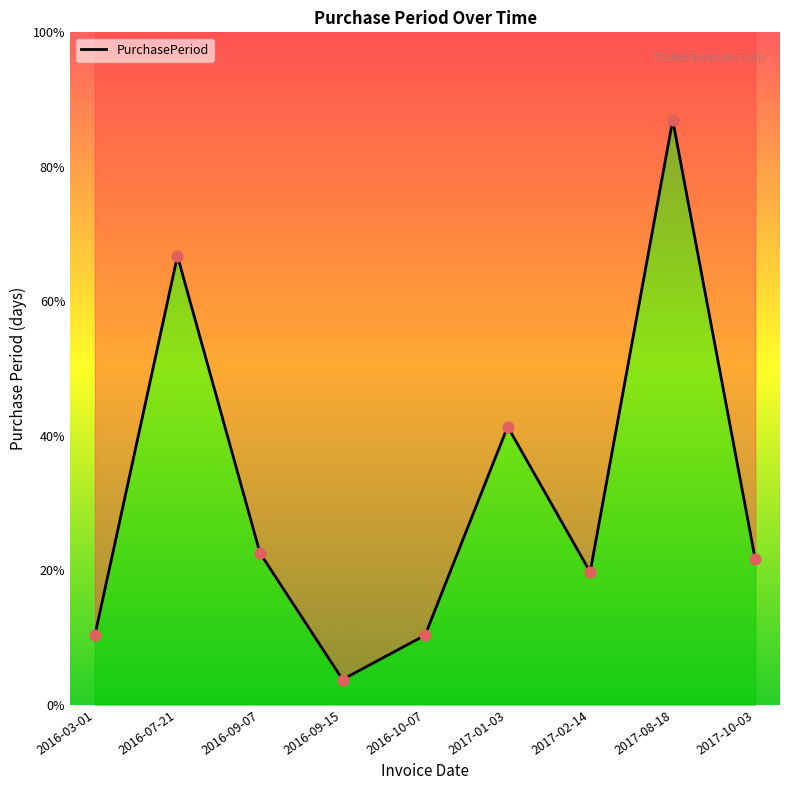

What is the change in value from 2016-09-07 to 2017-02-14?

-6